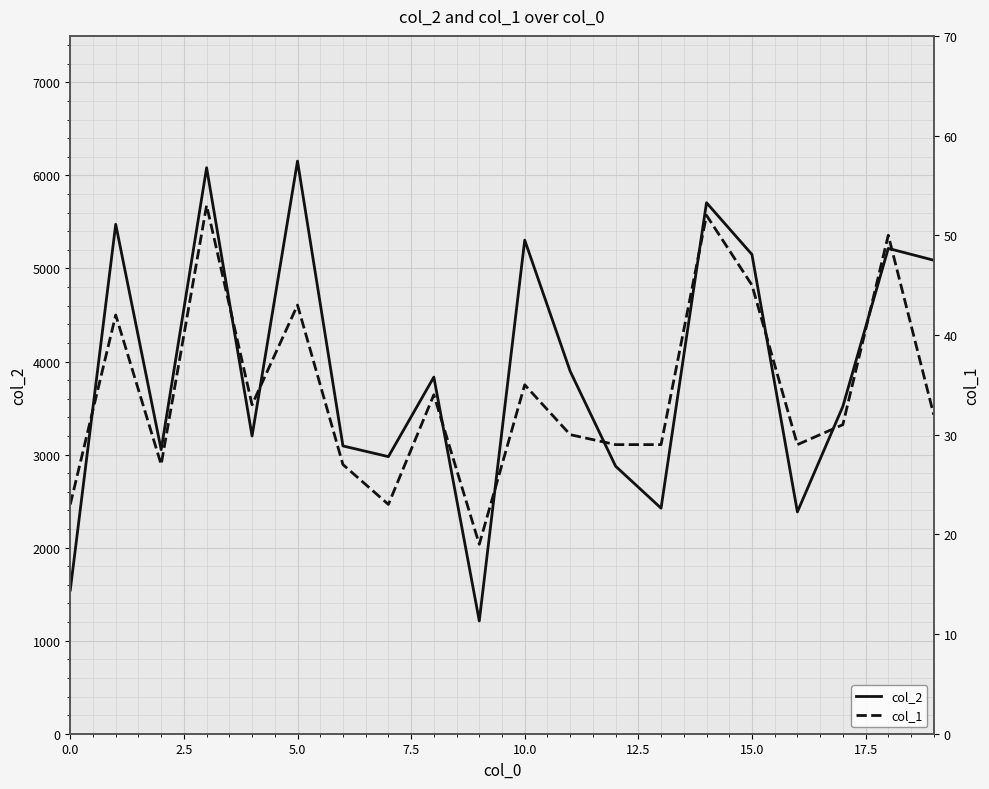

What is the maximum value shown in the chart?

6154